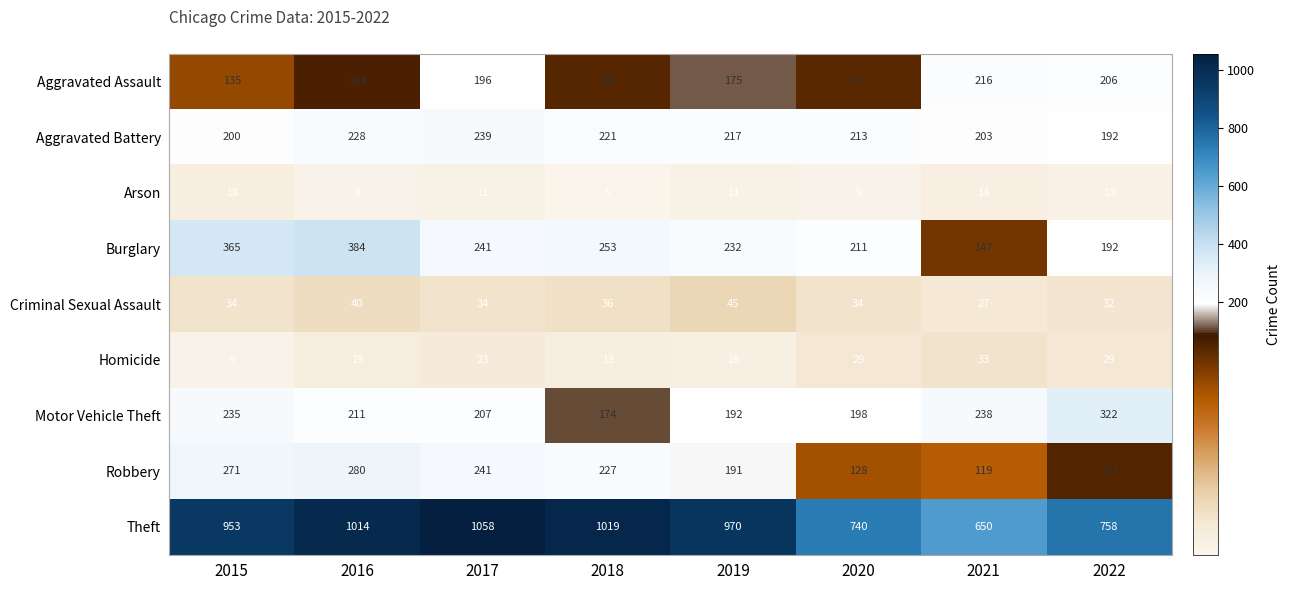

At how many categories does at least one series exceed 285?

8